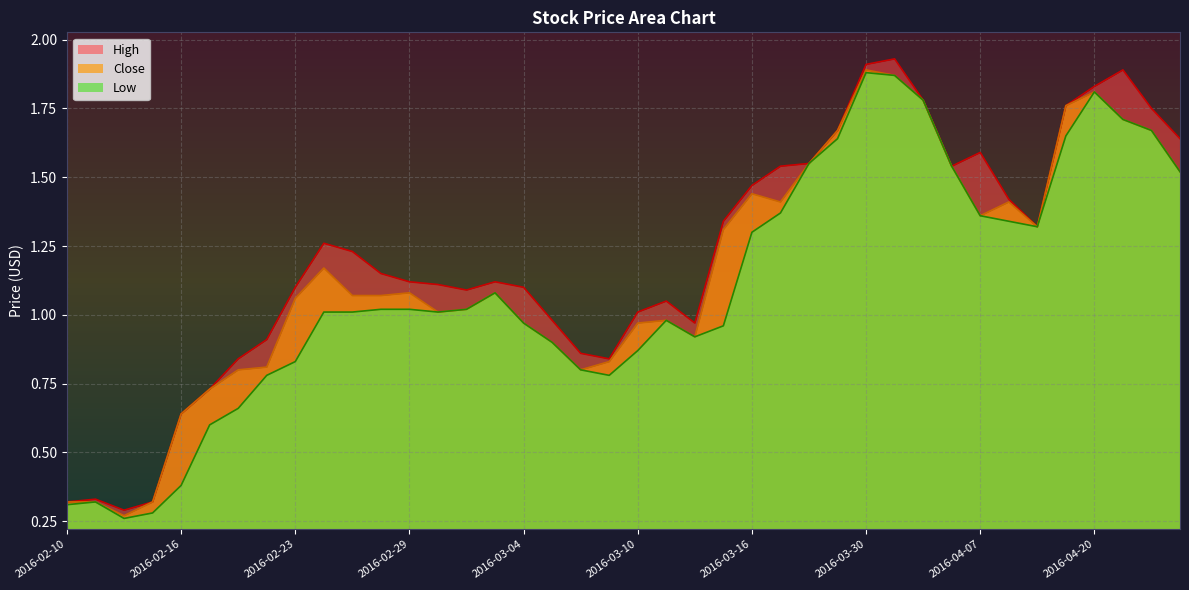

True or false: Low and Close intersect in this chart.

False